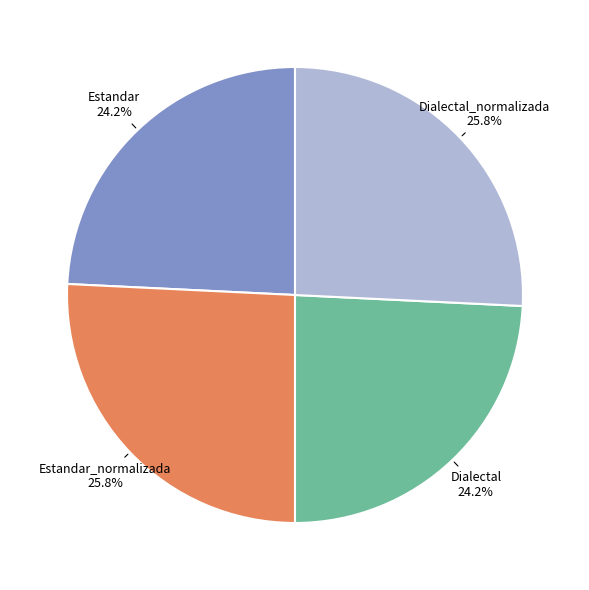

Is there any slice that represents more than half of the pie?

No